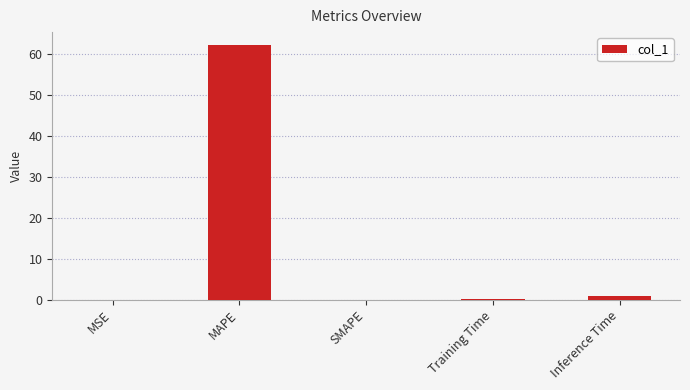

What is the sum of all values?

63.4